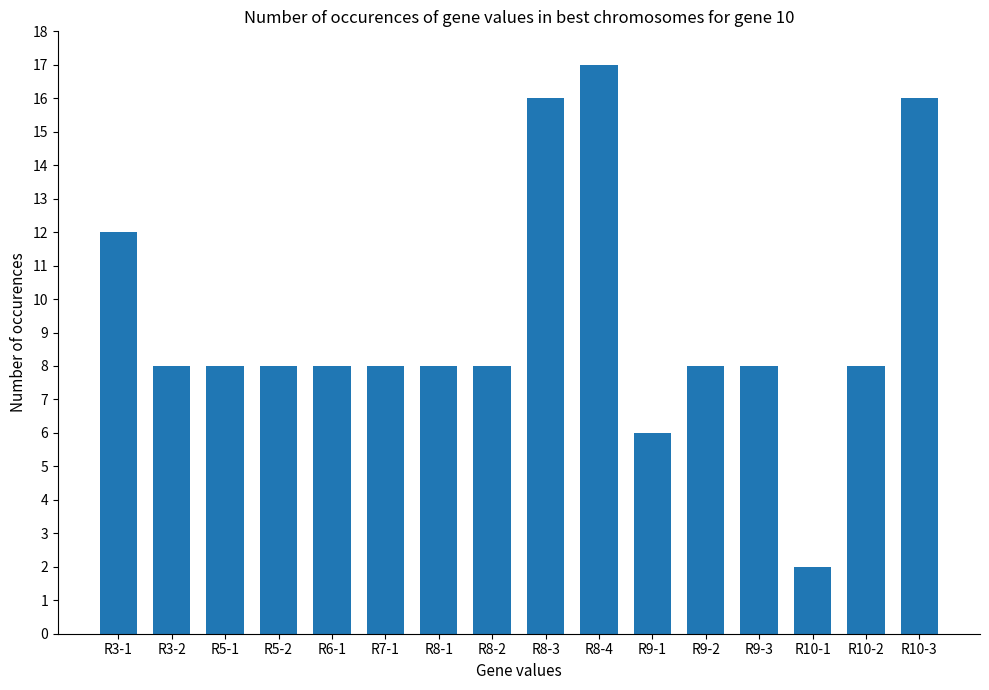

How many values are between 8 and 12?

11